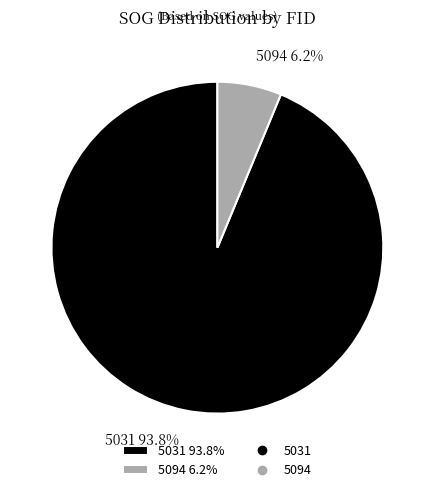

To the nearest percent, what portion does 5094 represent?

6%